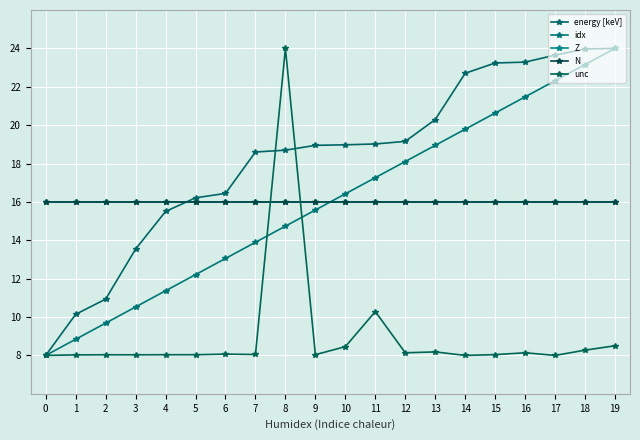

True or false: unc has a value of 14.3 at 17.

False